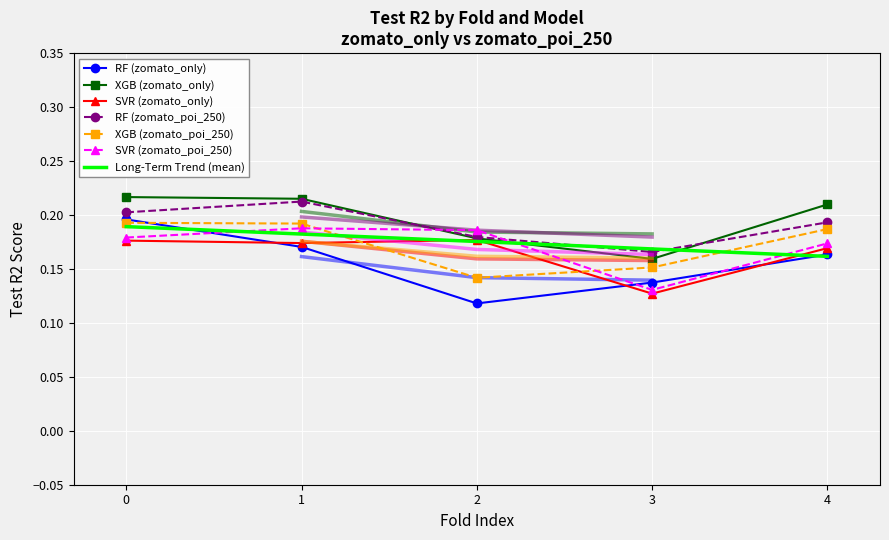

At how many categories does at least one series exceed 0?

5